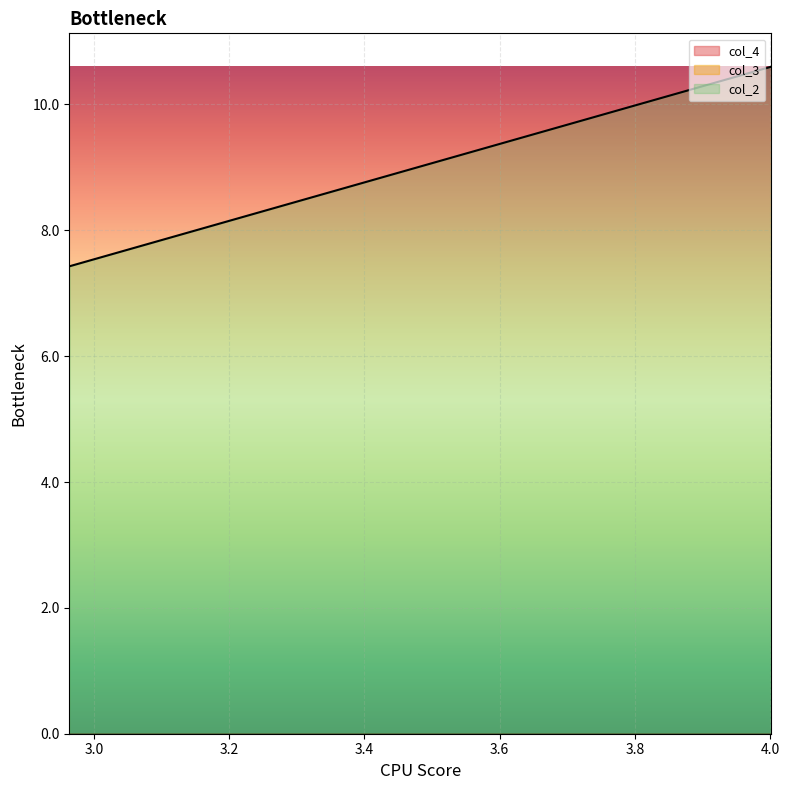

Does the chart display data point markers on the line(s)?

No